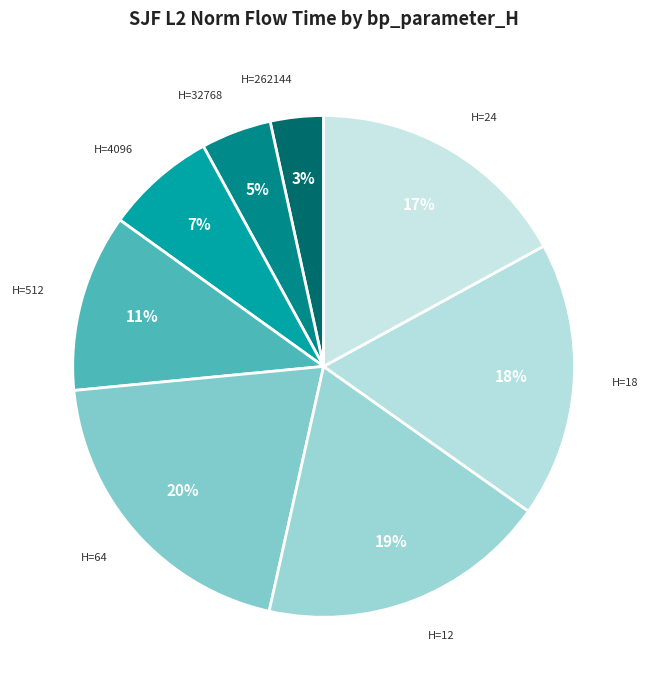

How many segments does this pie chart have?

8